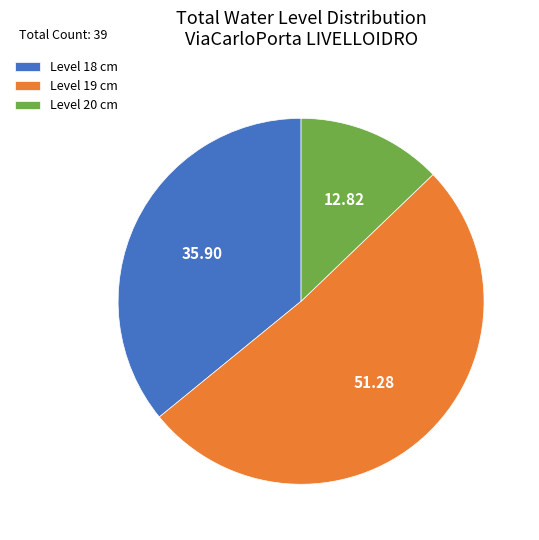

Rank the categories by value from lowest to highest.

Level 20 cm, Level 18 cm, Level 19 cm